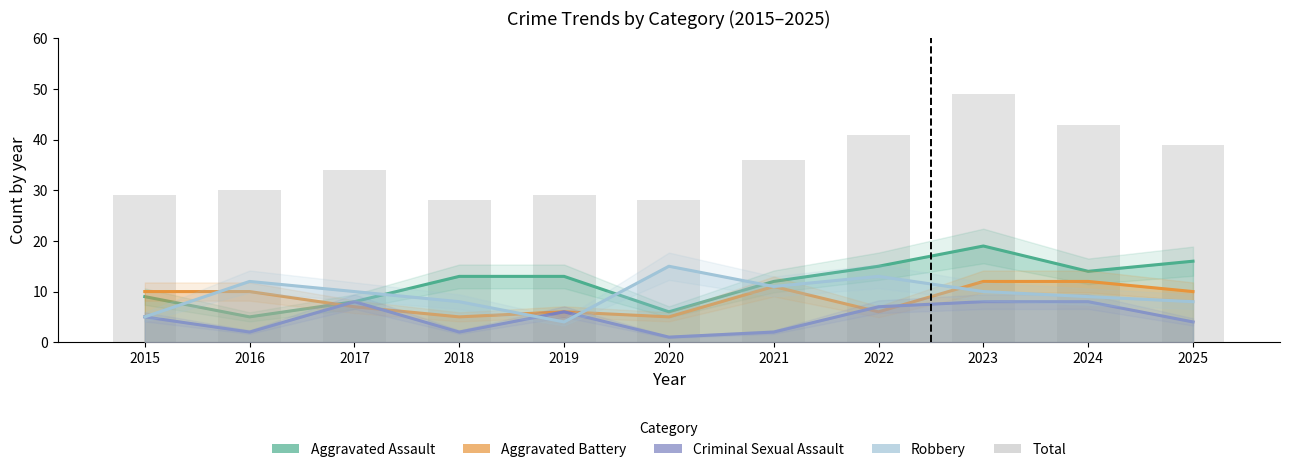

The Robbery series shows 4 at 2019. True or false?

True